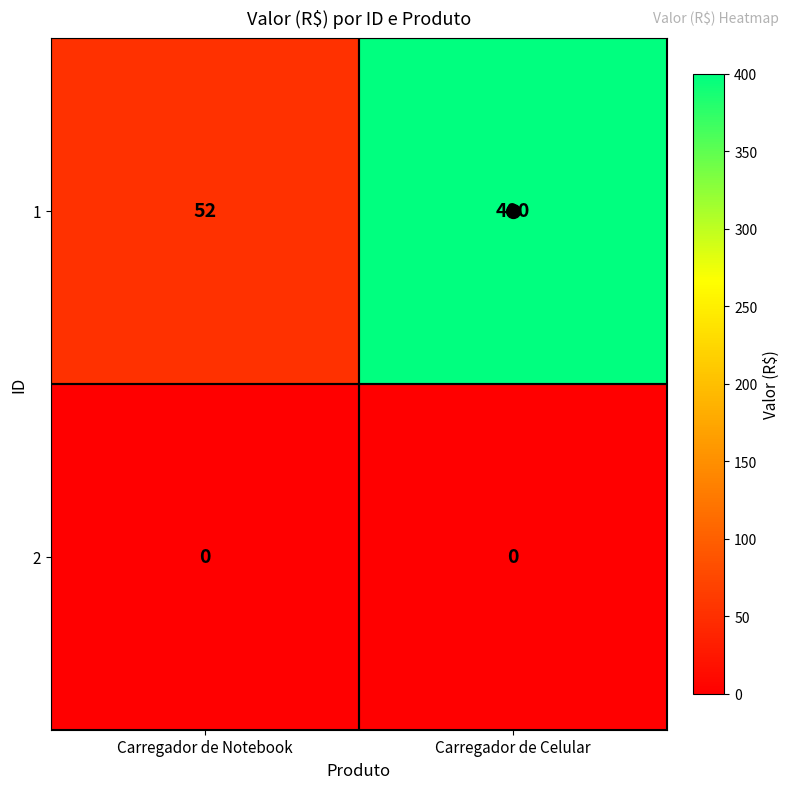

What is the sum of all 1 values?

452